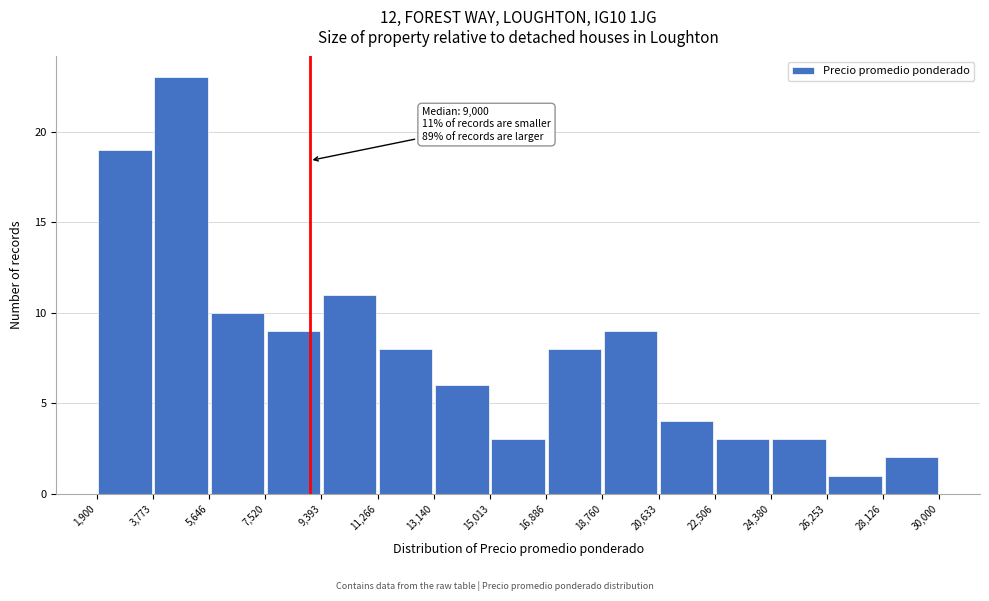

Over which range of the x-axis is the bar tallest?

3,773 to 5,646